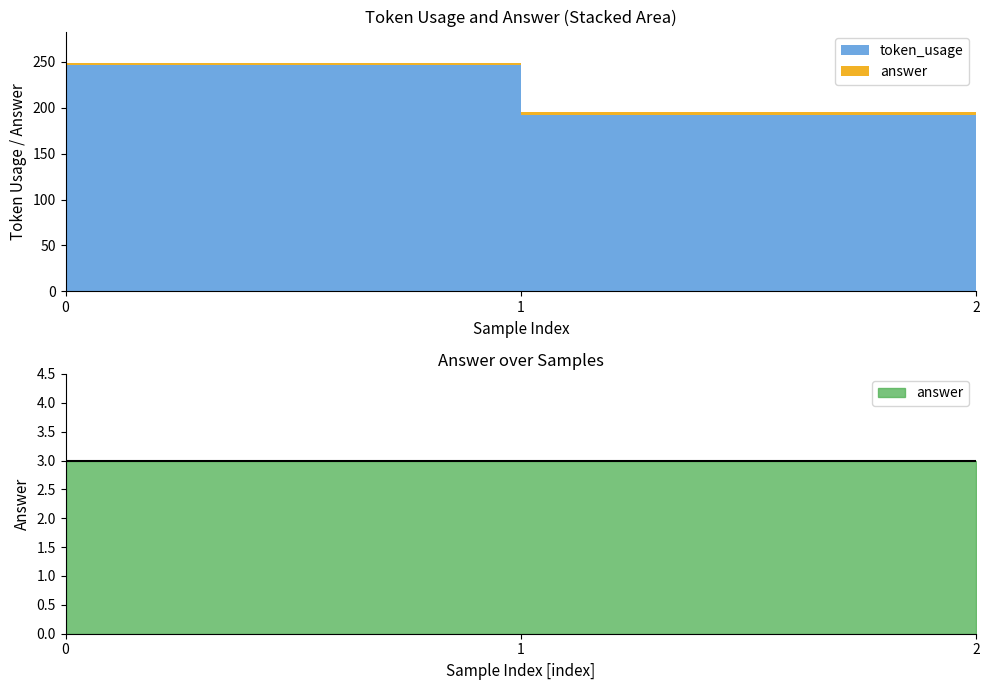

Is the value of token_usage at 2 greater than the value of answer at 2?

Yes